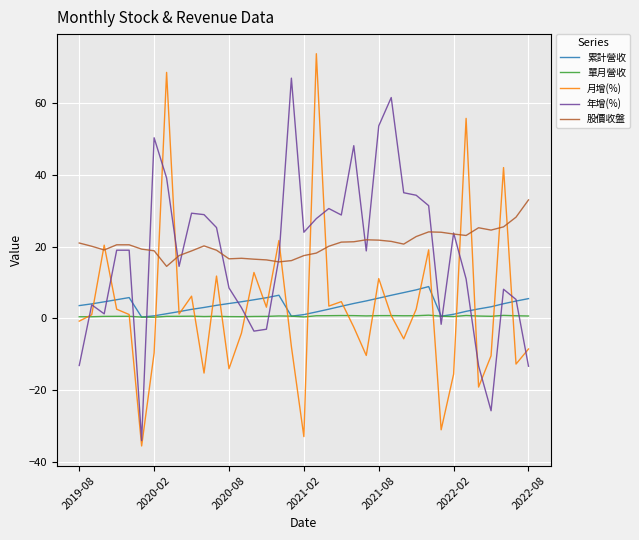

Which series ends up on top after the final intersection of 月增(%) and 股價收盤?

股價收盤